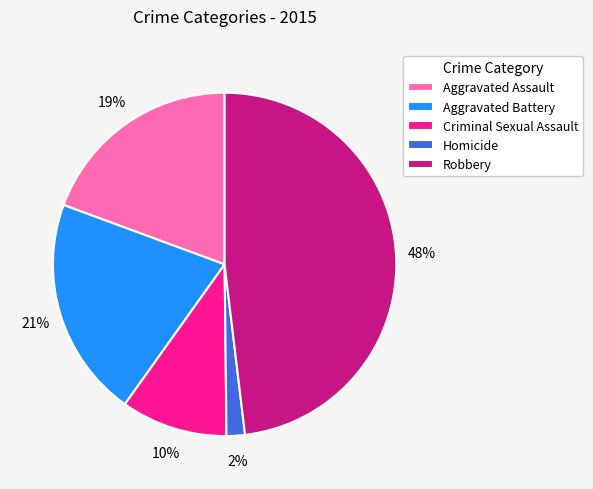

Which category has the biggest portion of the pie?

Robbery